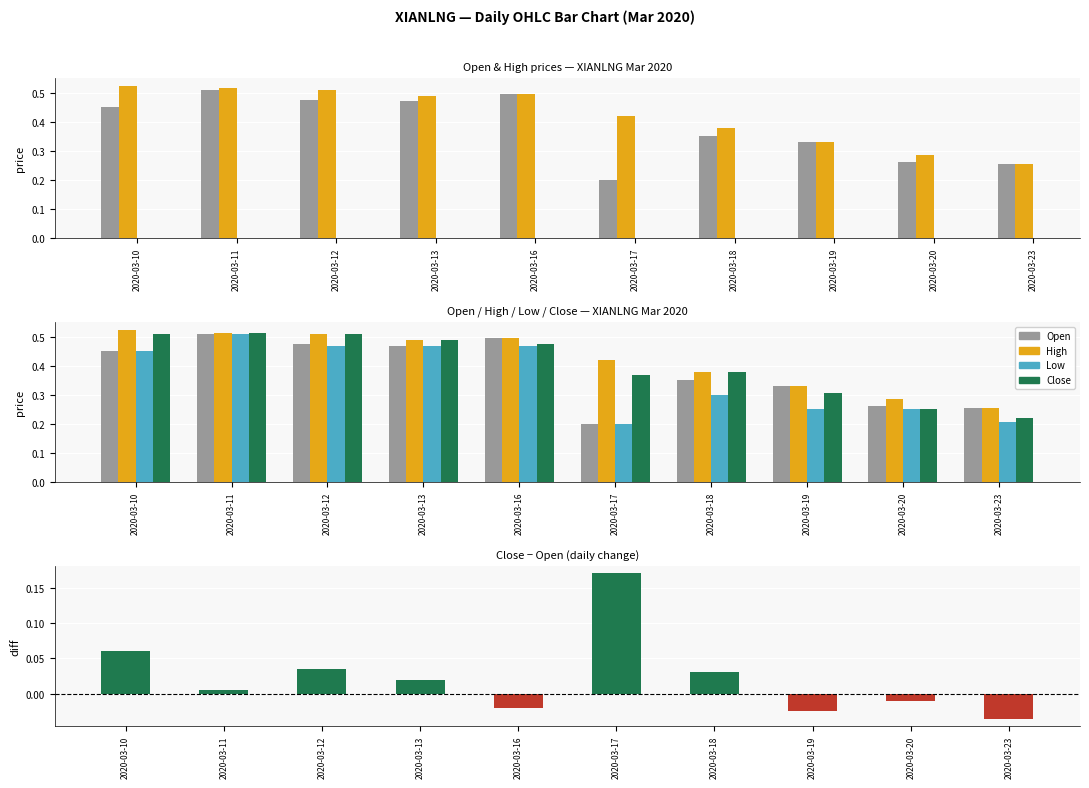

At which label is Close closest to 0?

2020-03-23